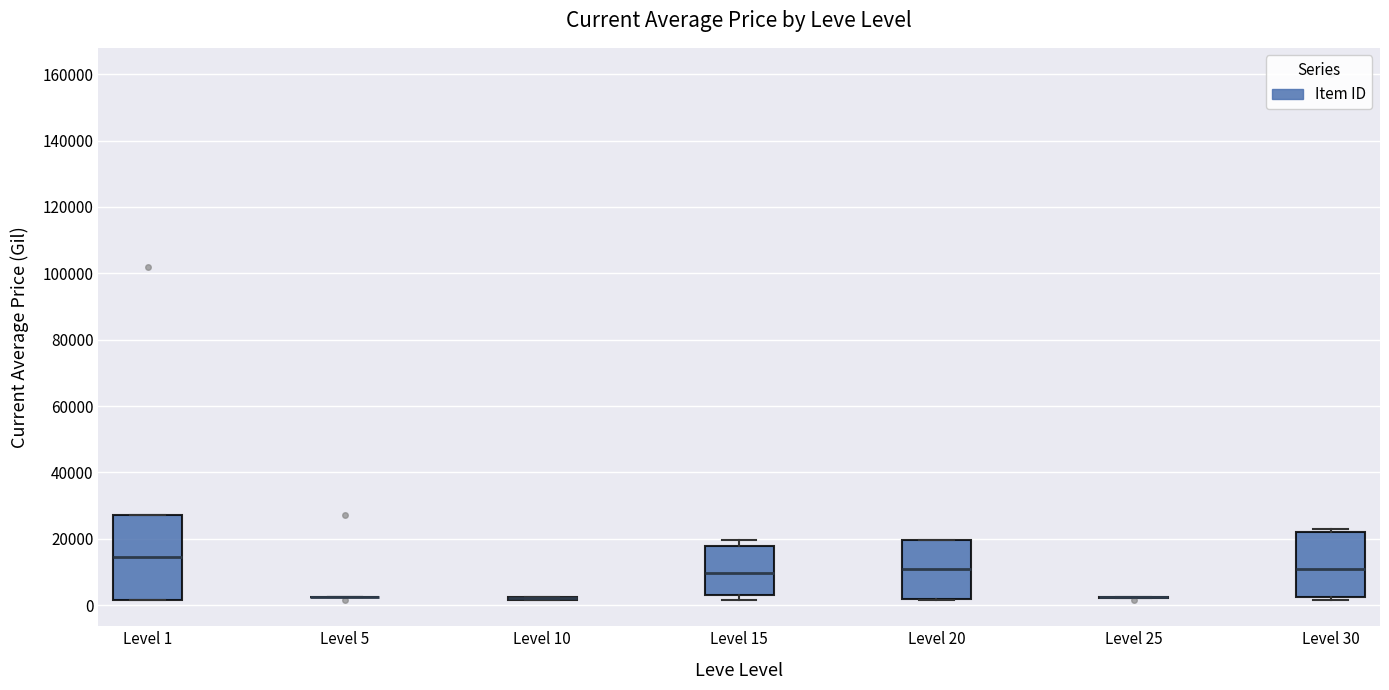

Reading left to right, read every box against the y-axis: the position of its median line, the range the box covers, and the ends of its whiskers. The values are not printed on the chart, so give them approximately, as read against the axis.

Level 1: median 14000, box 2000 to 28000, whiskers 2000 to 28000
Level 5: box collapsed to a line at 2000, whiskers 2000 to 2000
Level 10: box collapsed to a line at 2000, whiskers 2000 to 2000
Level 15: median 10000, box 4000 to 18000, whiskers 2000 to 20000
Level 20: median 10000, box 2000 to 20000, whiskers 2000 to 20000
Level 25: box collapsed to a line at 2000, whiskers 2000 to 2000
Level 30: median 12000, box 2000 to 22000, whiskers 2000 (just below the box's lower edge) to 22000 (just above the box's upper edge)